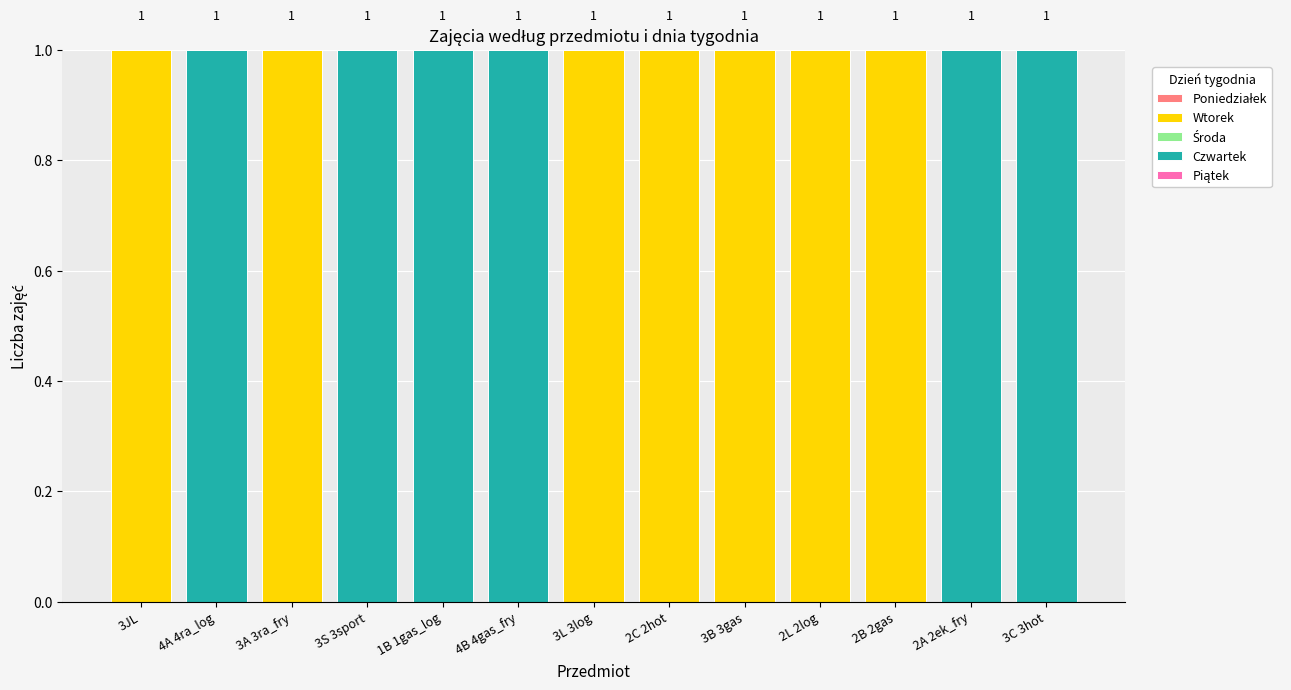

Are the bars horizontal?

No